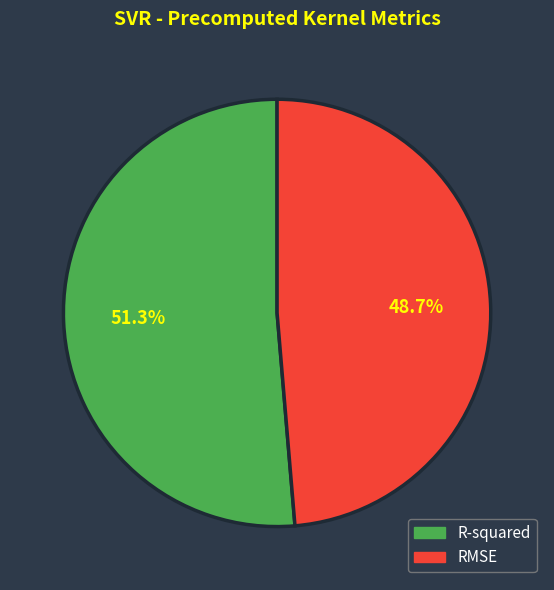

How many segments does this pie chart have?

2